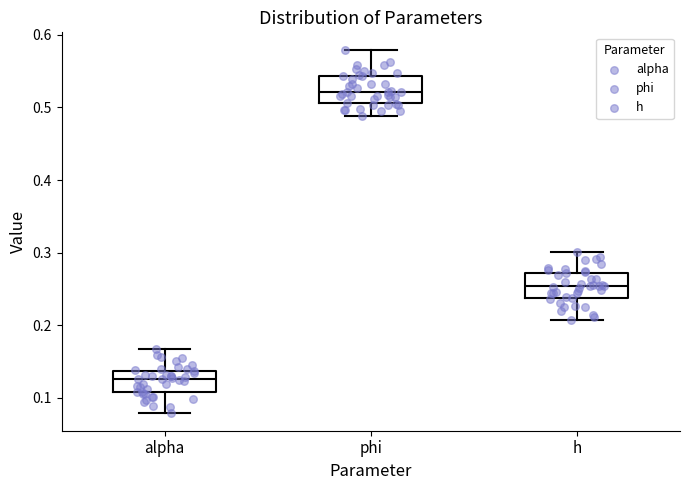

Which box's median line is the highest?

phi